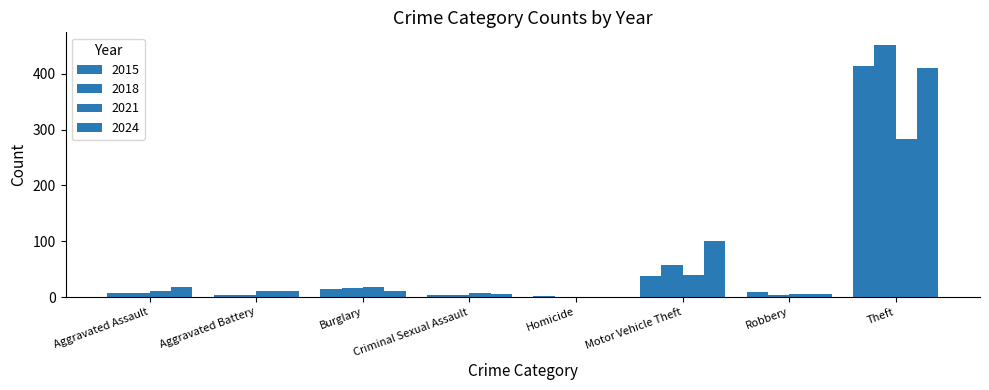

What value does the 2024 series have at Aggravated Assault?

18